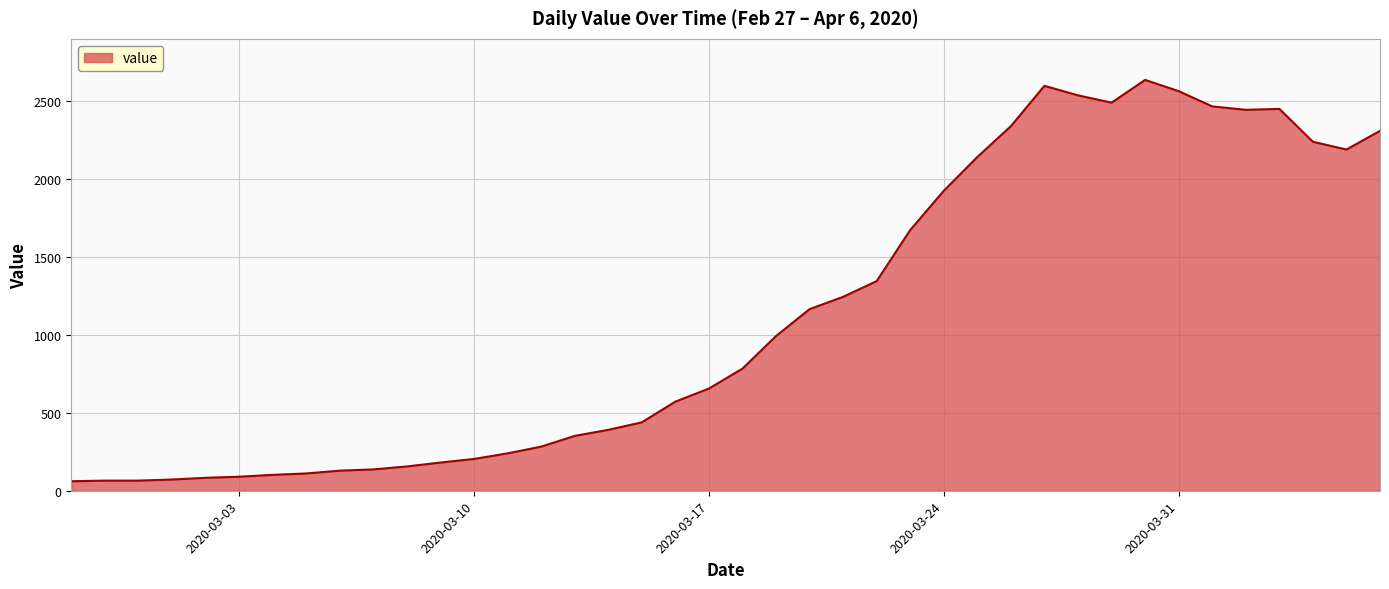

What is the minimum value shown in the chart?

61